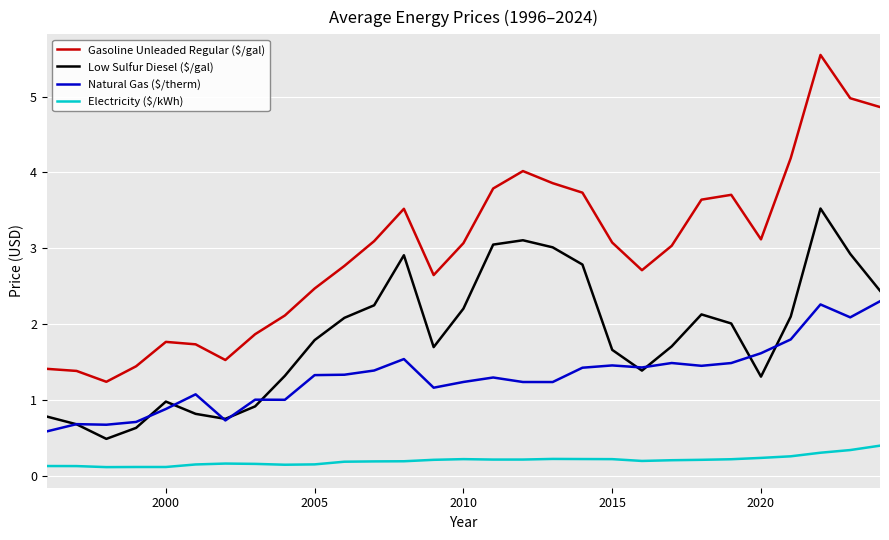

Which series has the largest range (max minus min)?

Gasoline Unleaded Regular ($/gal)